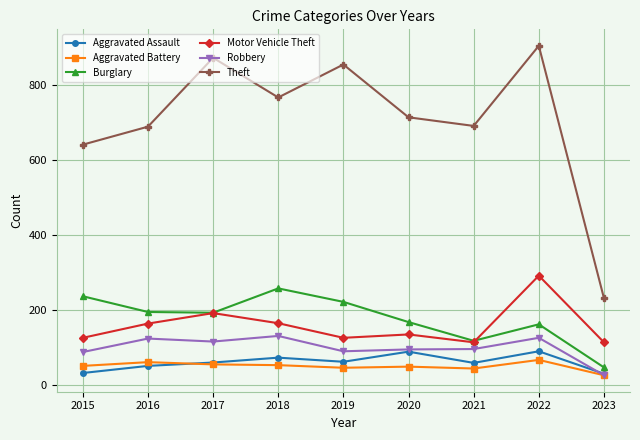

True or false: Aggravated Battery and Burglary cross at least once.

False